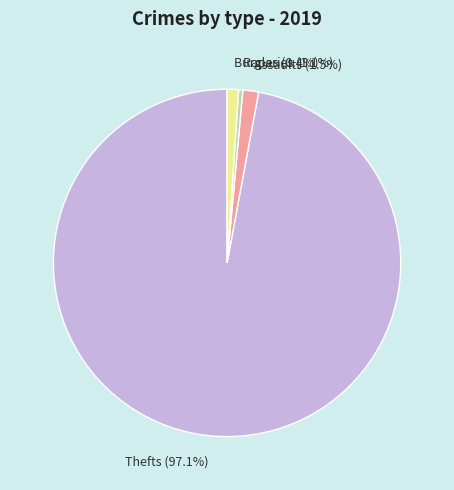

Which category accounts for the majority?

Thefts